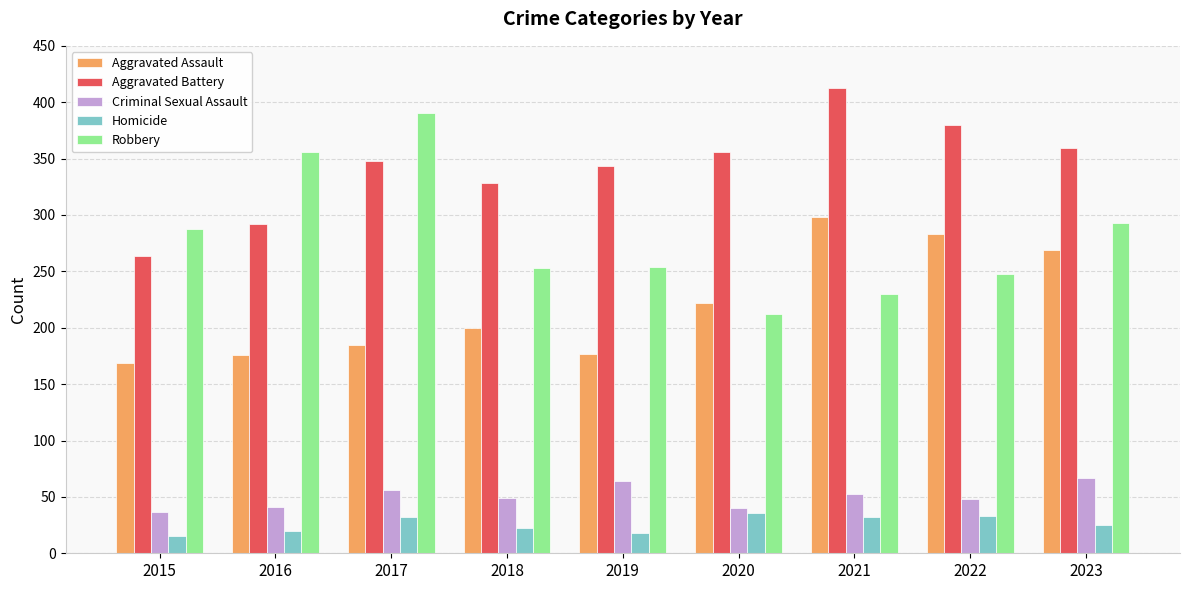

What is the difference between the second highest and second lowest values in the Aggravated Assault series?

107